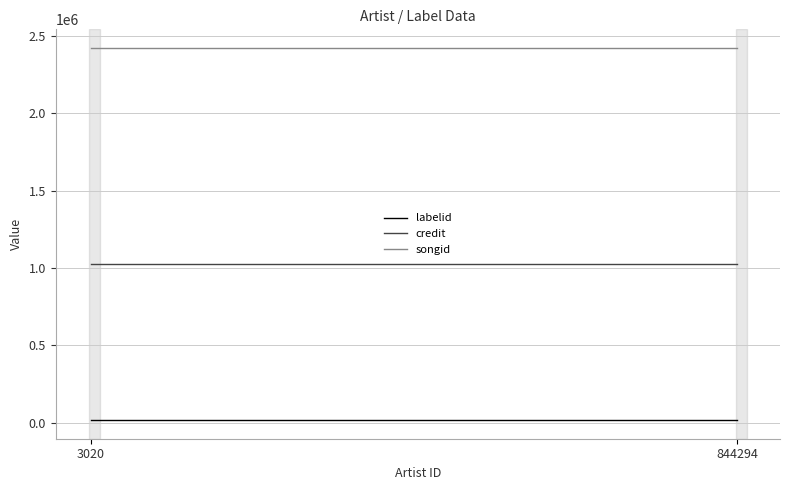

What is the average value of the songid series?

2422454.0